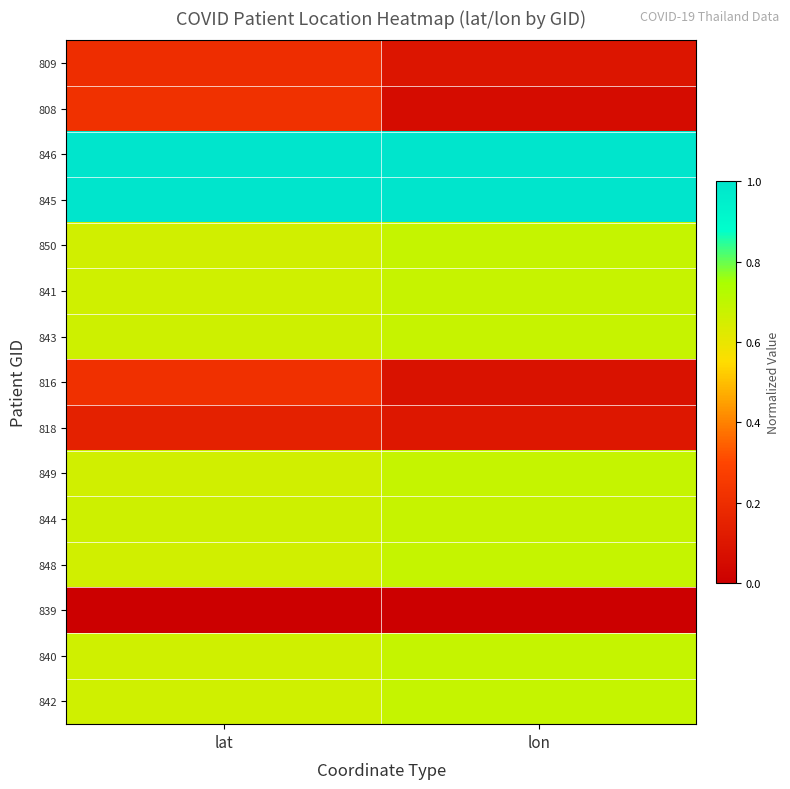

Which series changed the most between lat and lon?

808